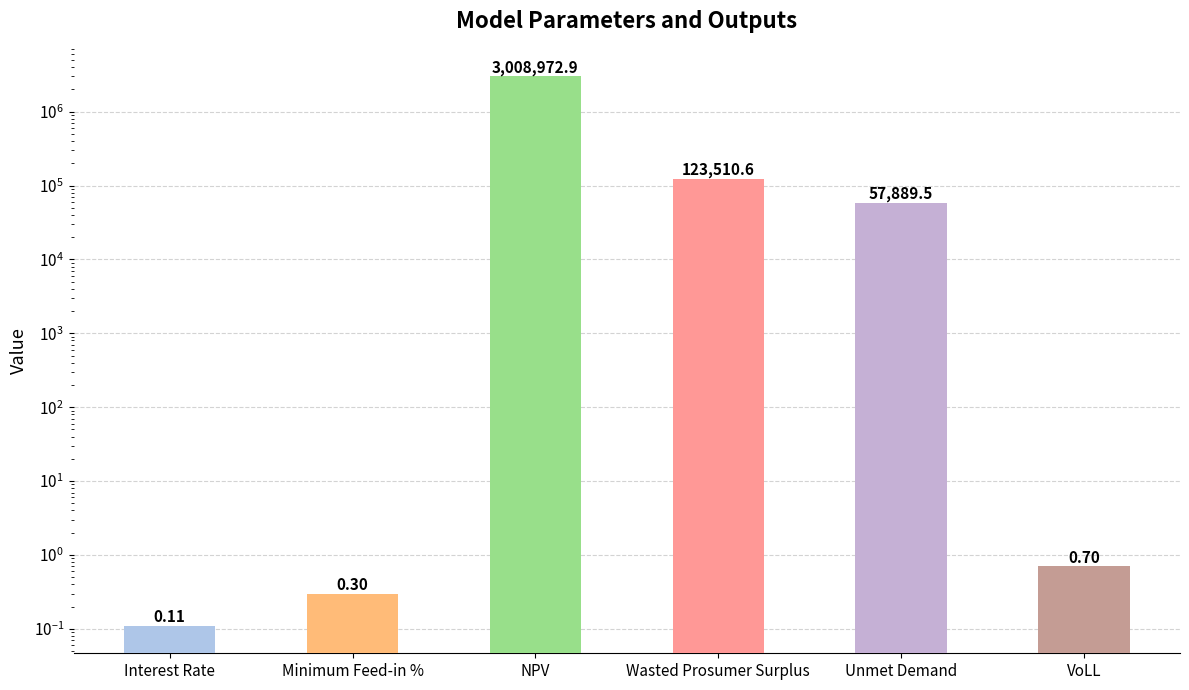

Reading left to right, extract all data points from this chart.

Interest Rate=0.1	Minimum Feed-in %=0.3	NPV=3008972.9	Wasted Prosumer Surplus=123510.6	Unmet Demand=57889.5	VoLL=0.7